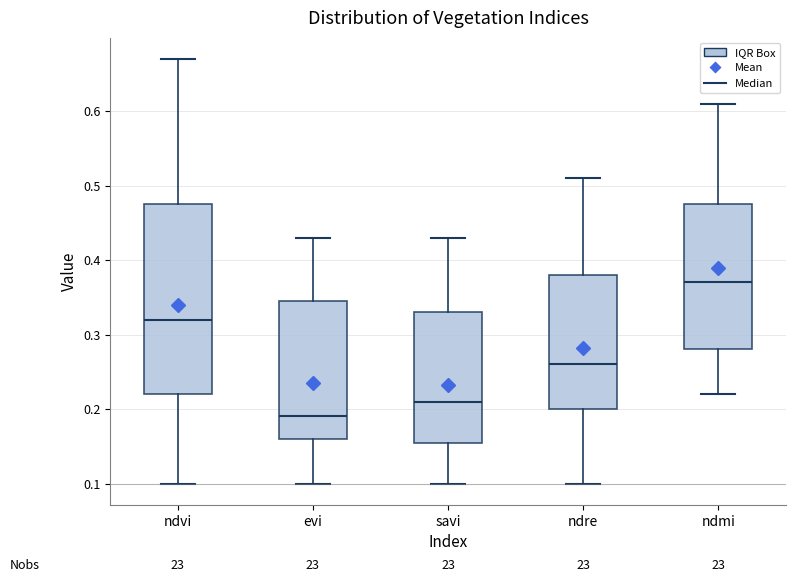

Reading left to right, transcribe this box plot: for each box, give where its median line is, the range the box spans, and where its two whiskers end, as read against the y-axis. The values are not printed on the chart, so give them approximately, as read against the axis.

ndvi: median 0.32, box 0.22 to 0.48, whiskers 0.10 to 0.67
evi: median 0.19, box 0.16 to 0.35, whiskers 0.10 to 0.43
savi: median 0.21, box 0.16 to 0.33, whiskers 0.10 to 0.43
ndre: median 0.26, box 0.20 to 0.38, whiskers 0.10 to 0.51
ndmi: median 0.37, box 0.28 to 0.48, whiskers 0.22 to 0.61